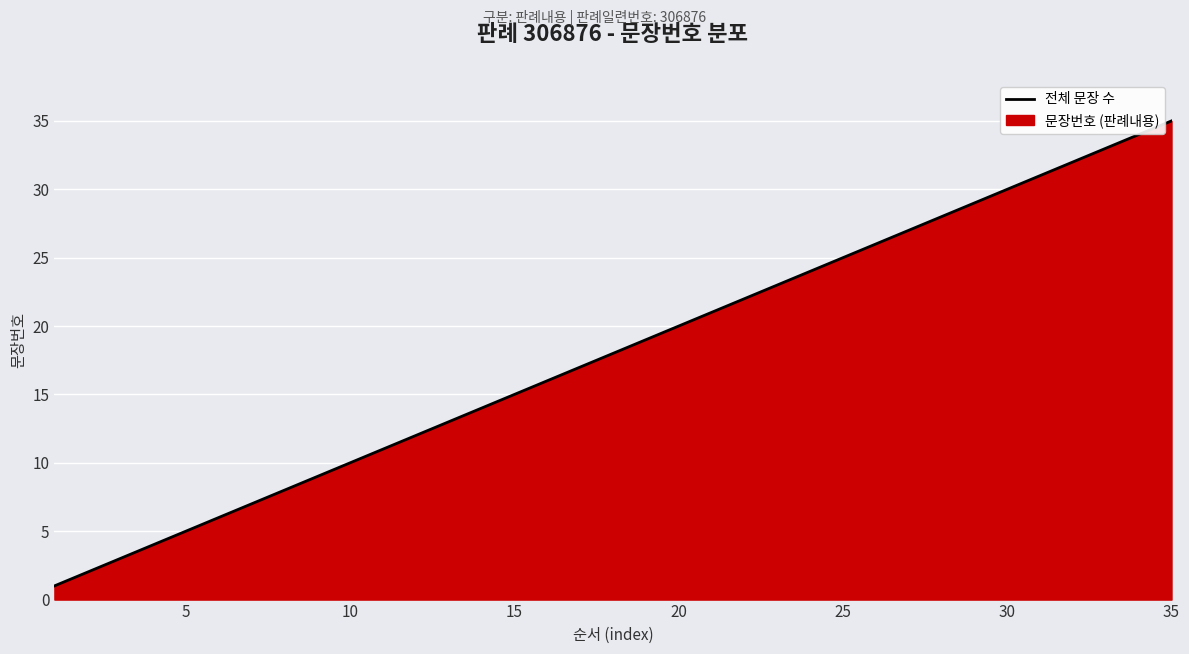

What is the greatest value displayed?

35